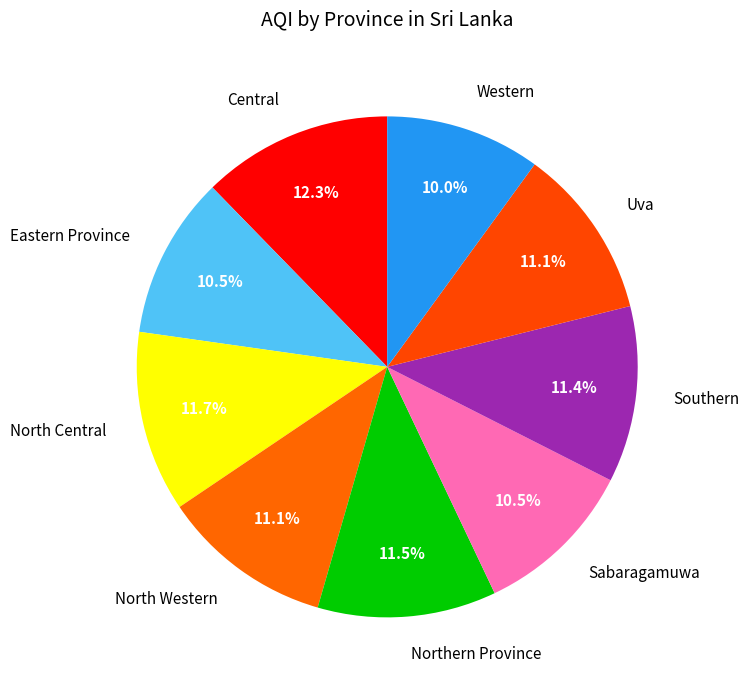

How much of the chart is everything except Western?

90.0%